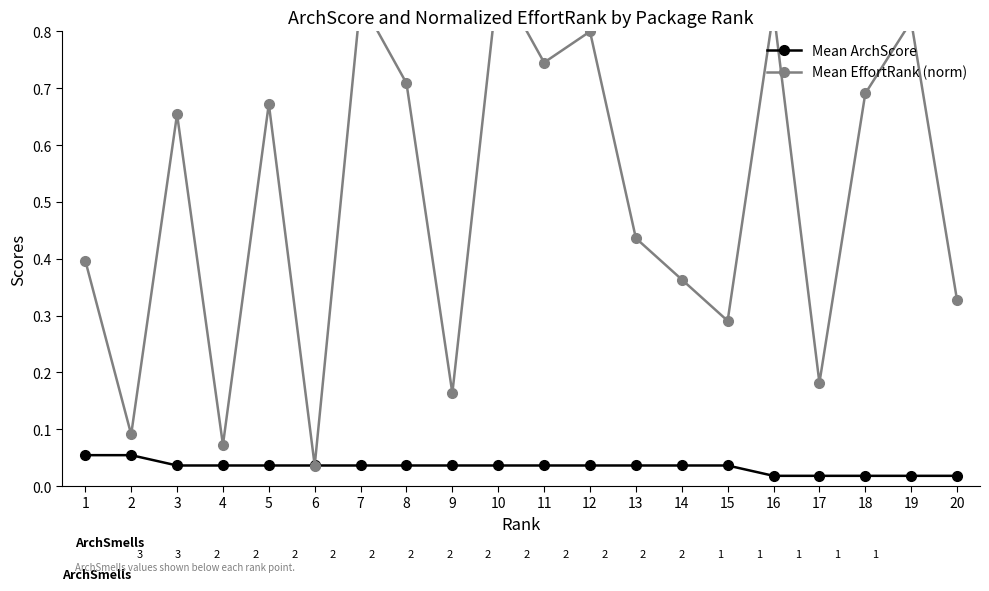

What is the average value of the Mean EffortRank (norm) series?

0.5